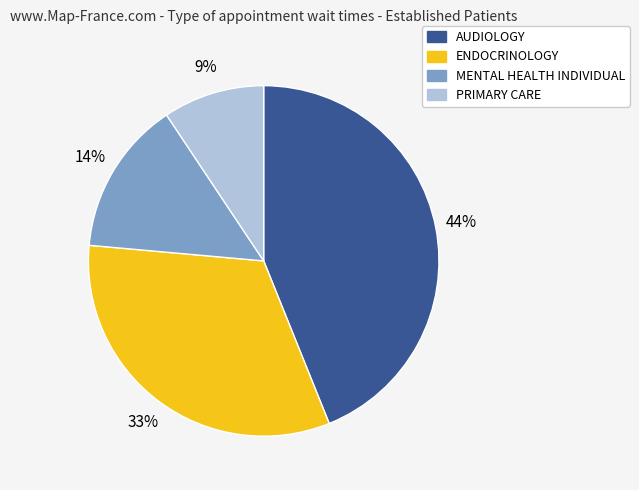

Is there any slice that represents more than half of the pie?

No